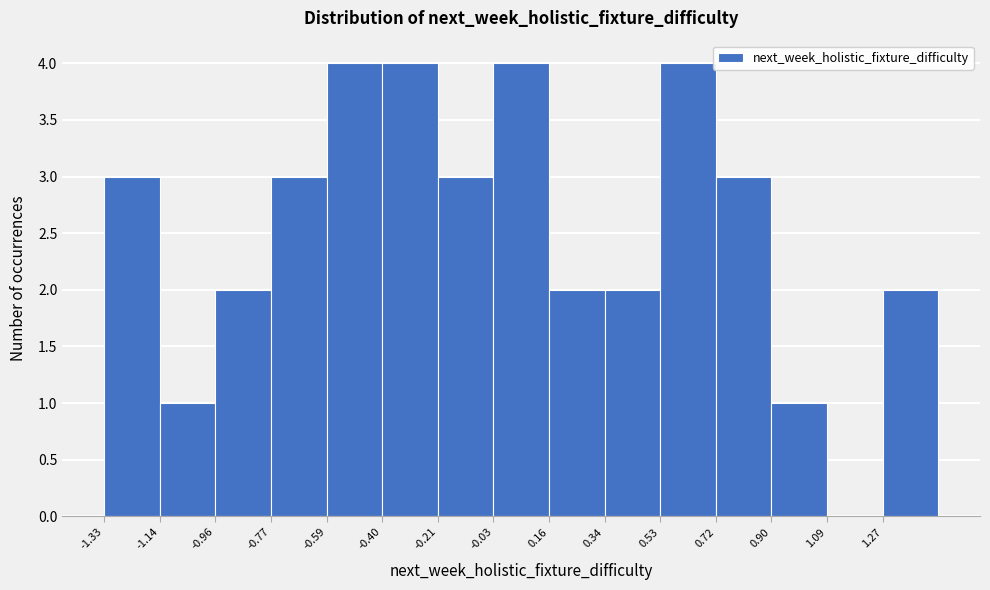

Reading left to right, list every bar in this chart as the range it spans on the x-axis followed by its height. Neither the bar edges nor the heights are printed on the chart, so give them approximately, as read against the axes.

-1.330 to -1.144: 3
-1.144 to -0.958: 1
-0.958 to -0.772: 2
-0.772 to -0.586: 3
-0.586 to -0.400: 4
-0.400 to -0.214: 4
-0.214 to -0.028: 3
-0.028 to 0.158: 4
0.158 to 0.344: 2
0.344 to 0.530: 2
0.530 to 0.716: 4
0.716 to 0.902: 3
0.902 to 1.088: 1
1.088 to 1.274: 0
1.274 to 1.460: 2